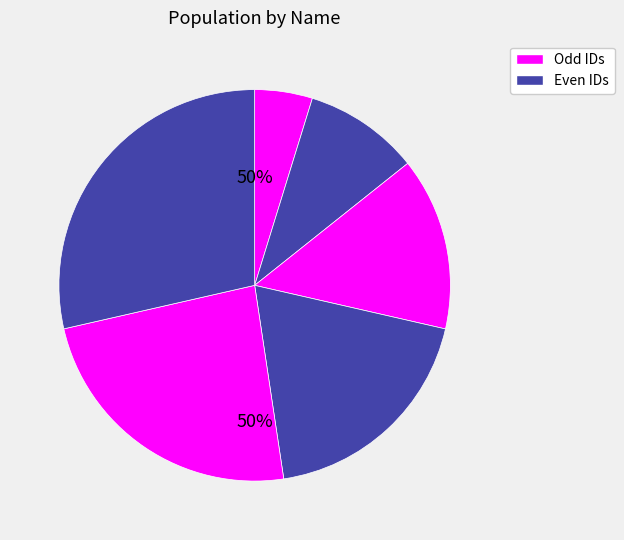

How many segments does this pie chart have?

6